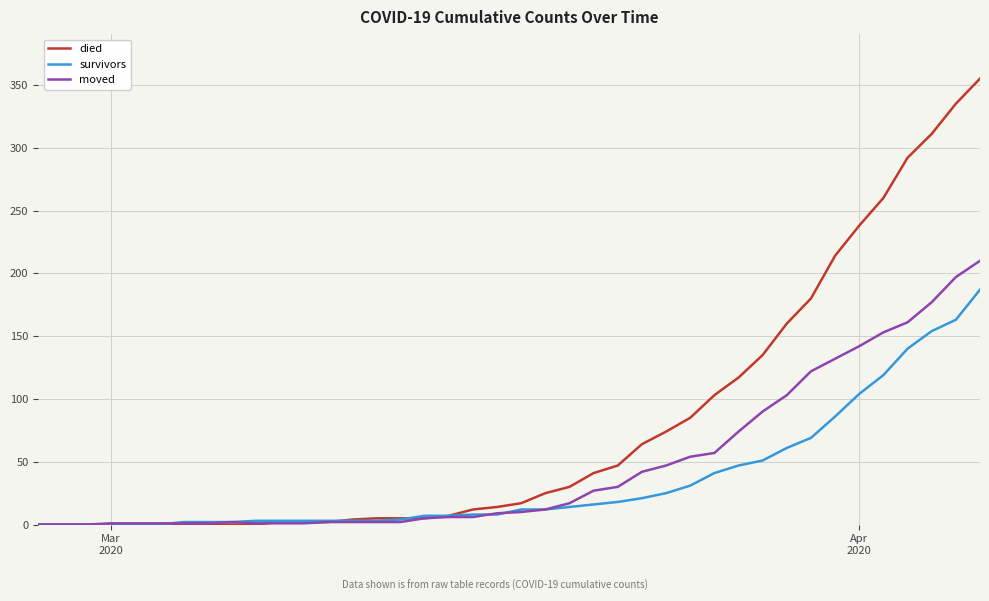

Rank the series by their maximum value, from highest to lowest.

died, moved, survivors